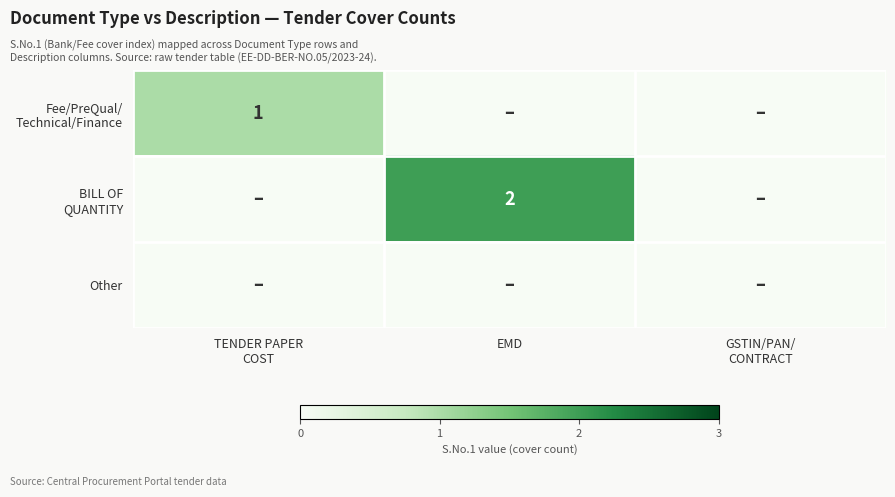

What is the spread (max minus min) of values at TENDER PAPER
COST?

1